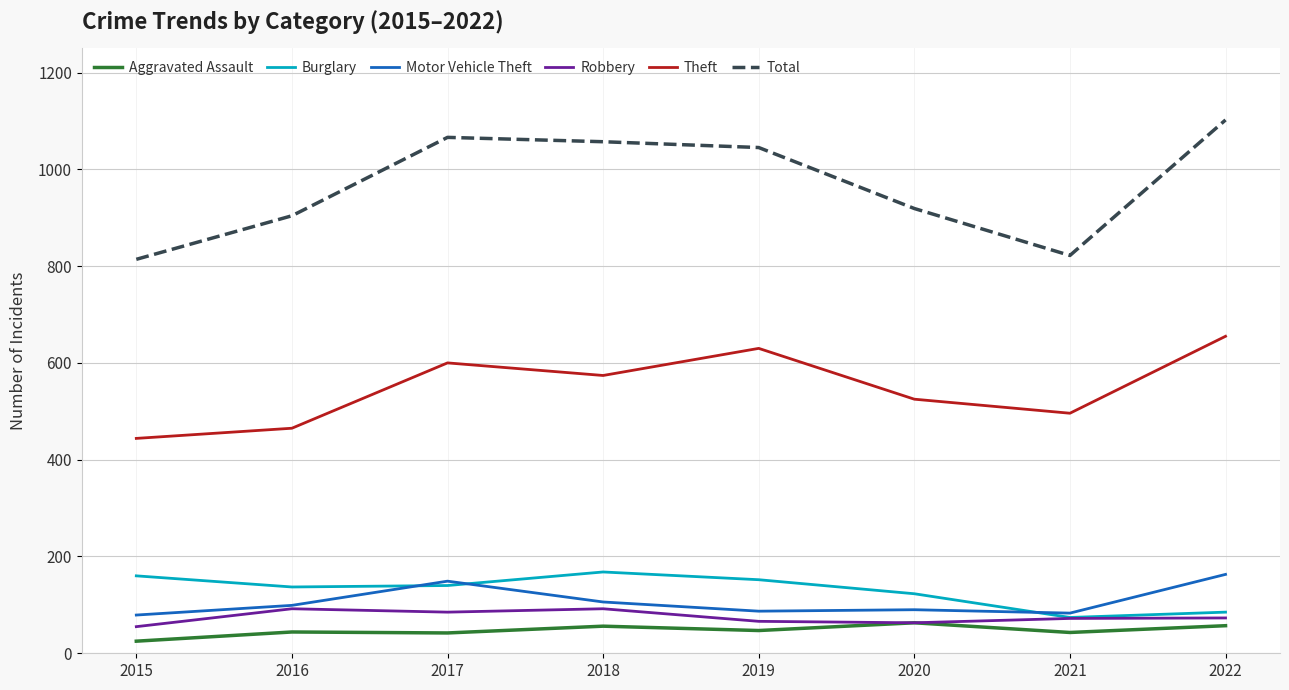

True or false: Aggravated Assault and Motor Vehicle Theft intersect in this chart.

False